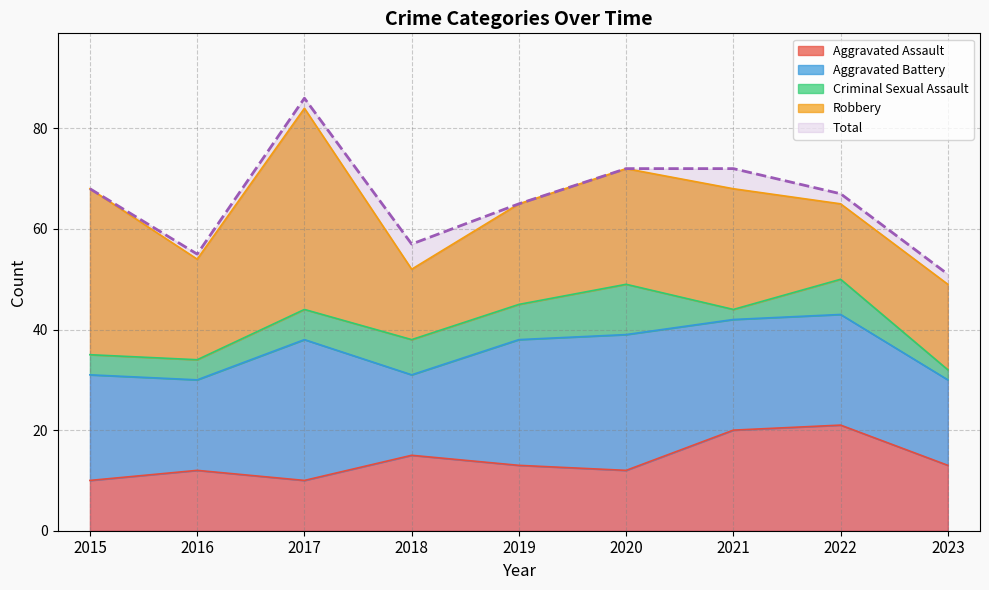

Between which two adjacent categories do Robbery and Aggravated Battery first intersect?

2017 and 2018